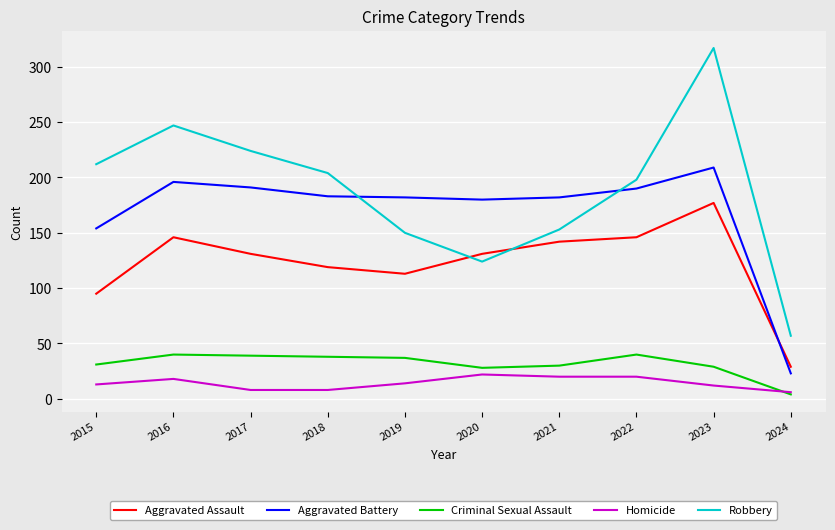

What is the spread (max minus min) of values at 2021?

162